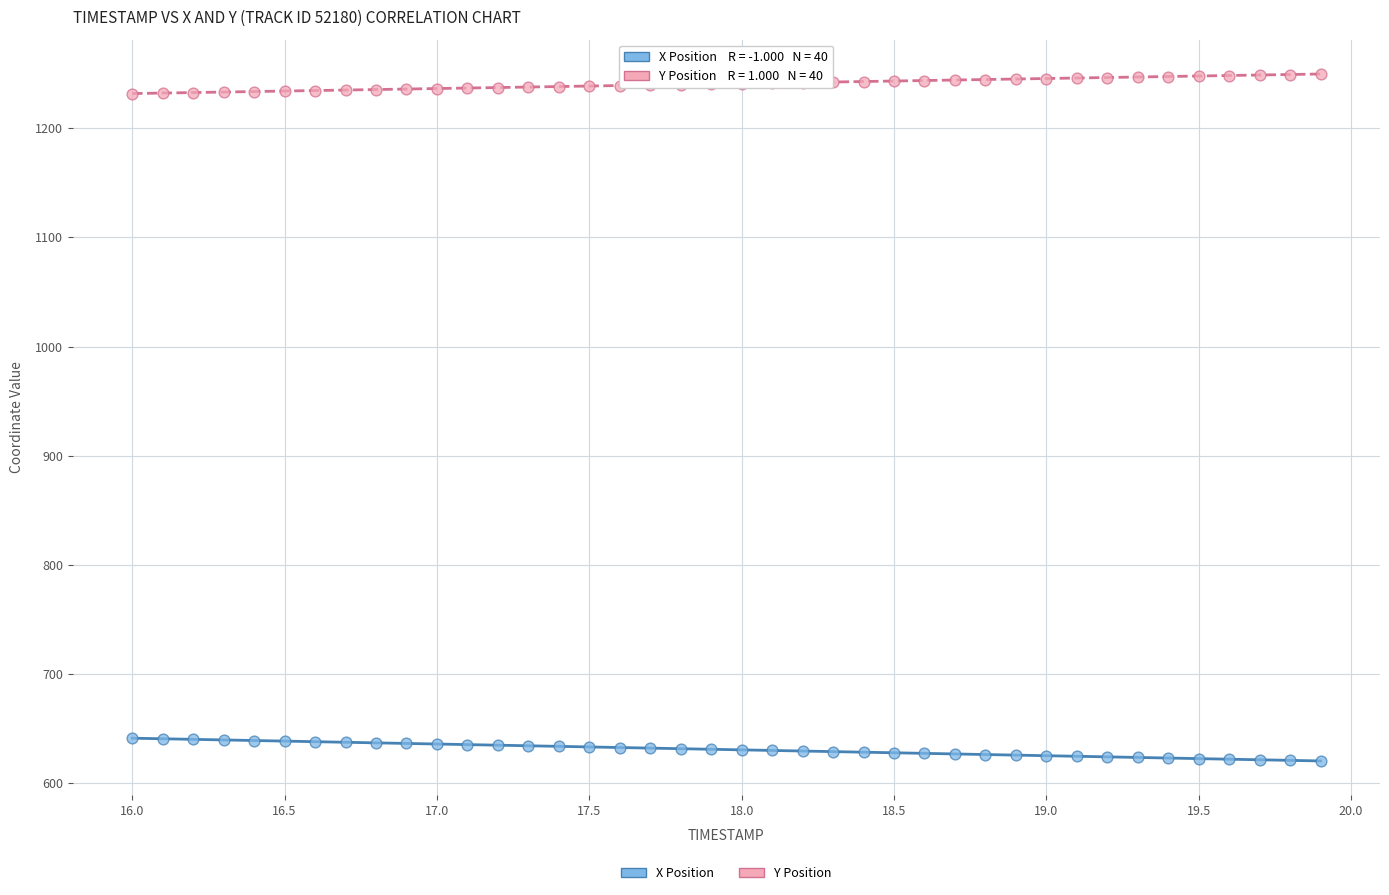

What are all the series names shown in the legend?

X Position, Y Position